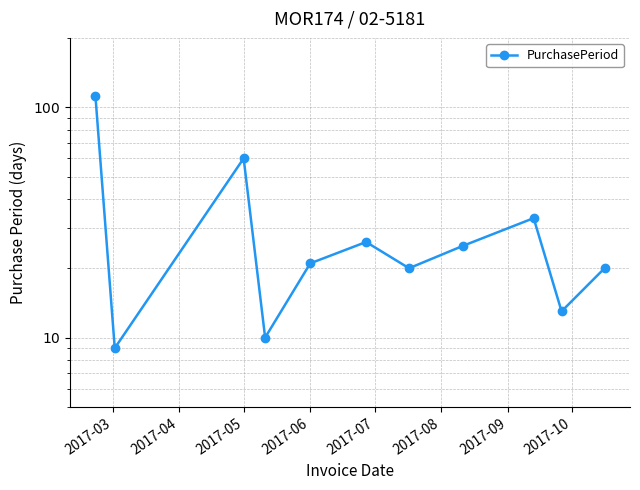

What is the label of the 11th point from the right?

2017-03